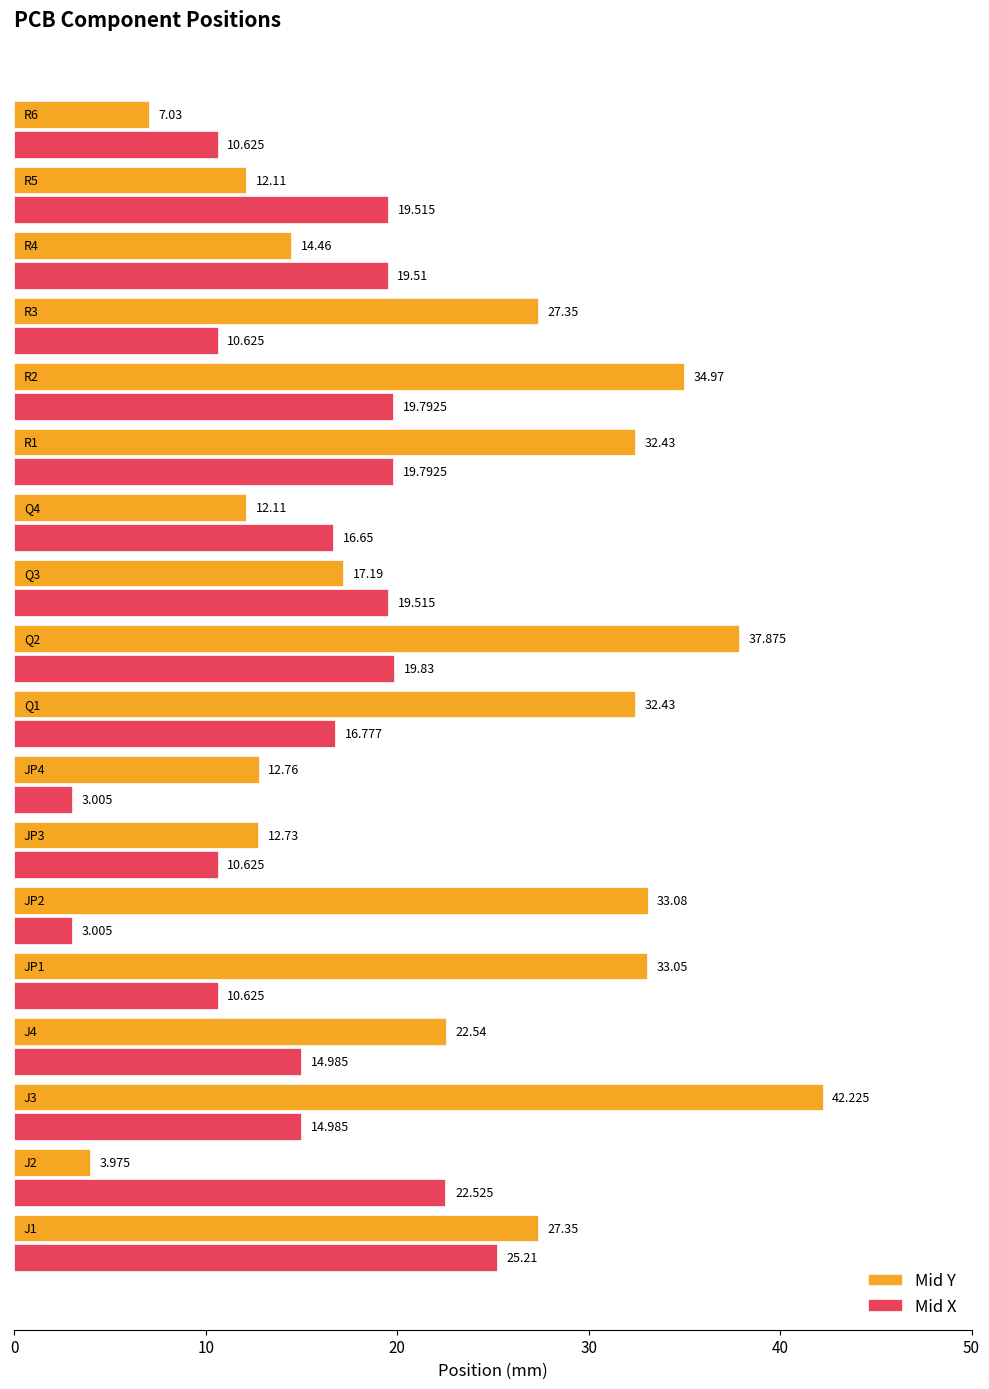

List the series in order of their overall mean, lowest first.

Mid X, Mid Y